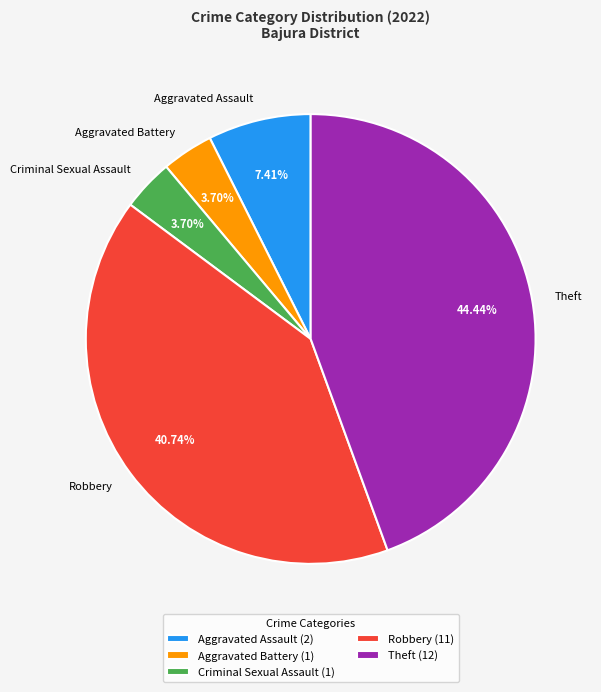

Count the number of slices in the pie.

5